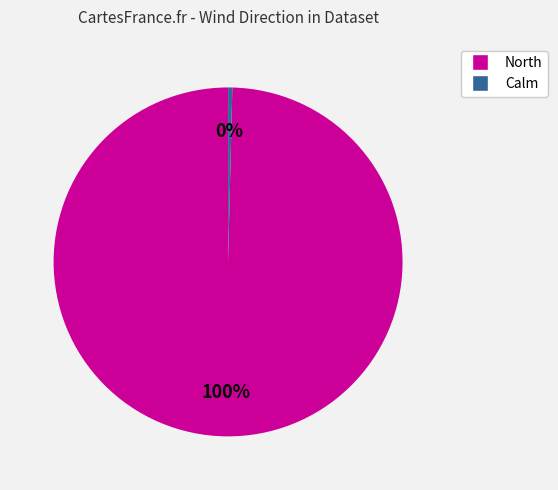

What percentage is the North slice, to the nearest percent?

100%